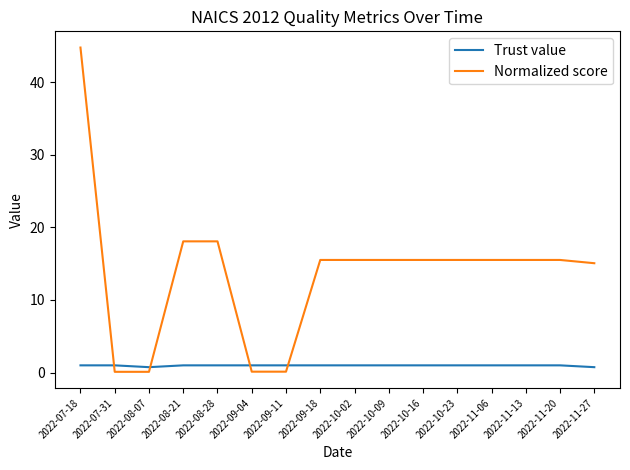

What position from the right is 2022-07-18?

16